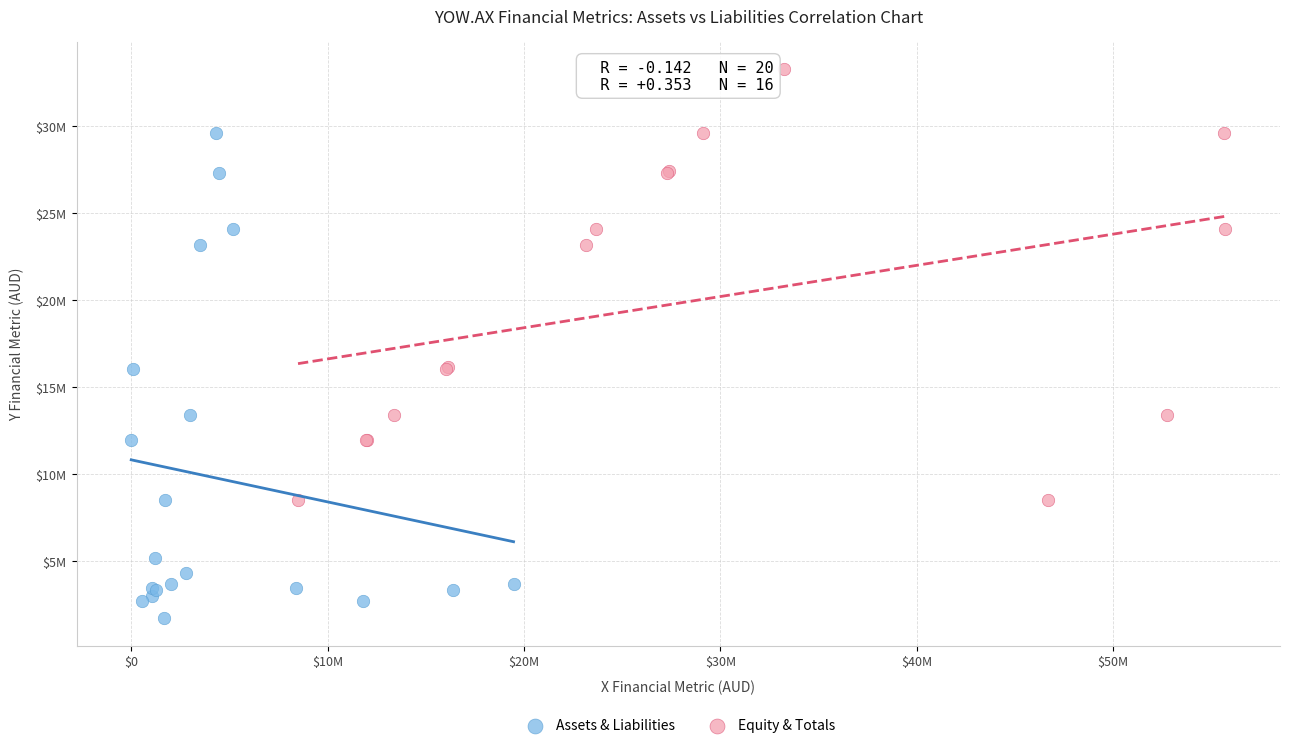

Which series reaches the maximum Y coordinate?

Equity & Totals